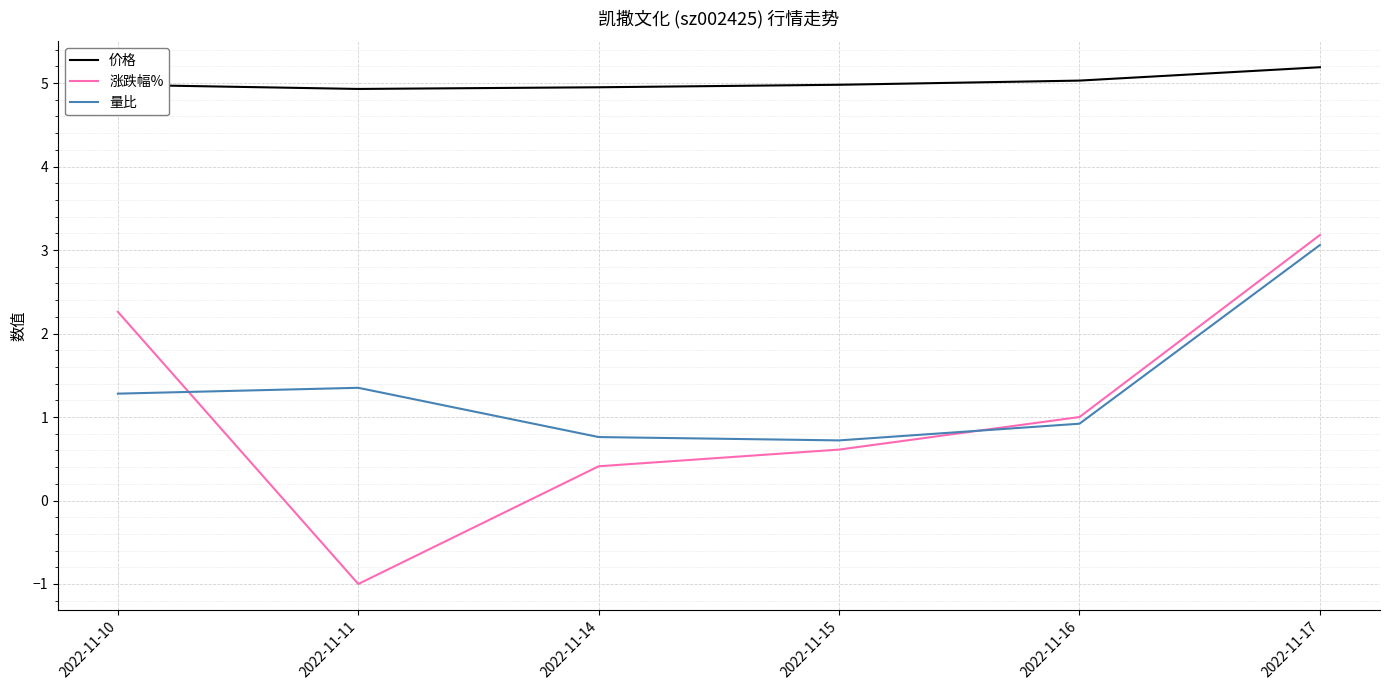

At which category is the sum across all series the highest?

2022-11-17